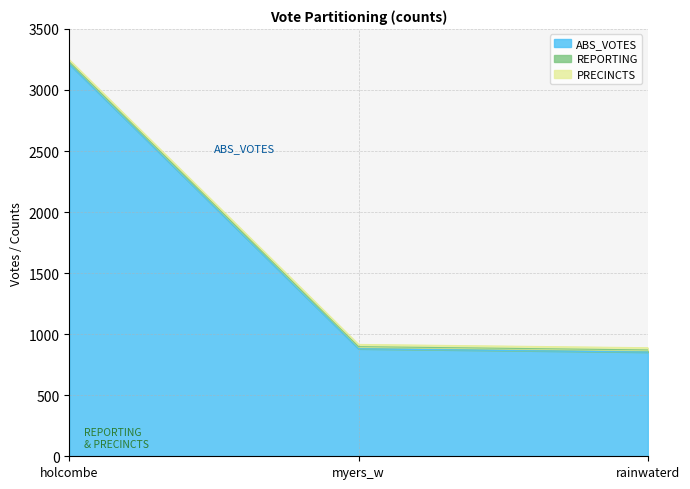

What is the label of the 3rd point from the right?

holcombe